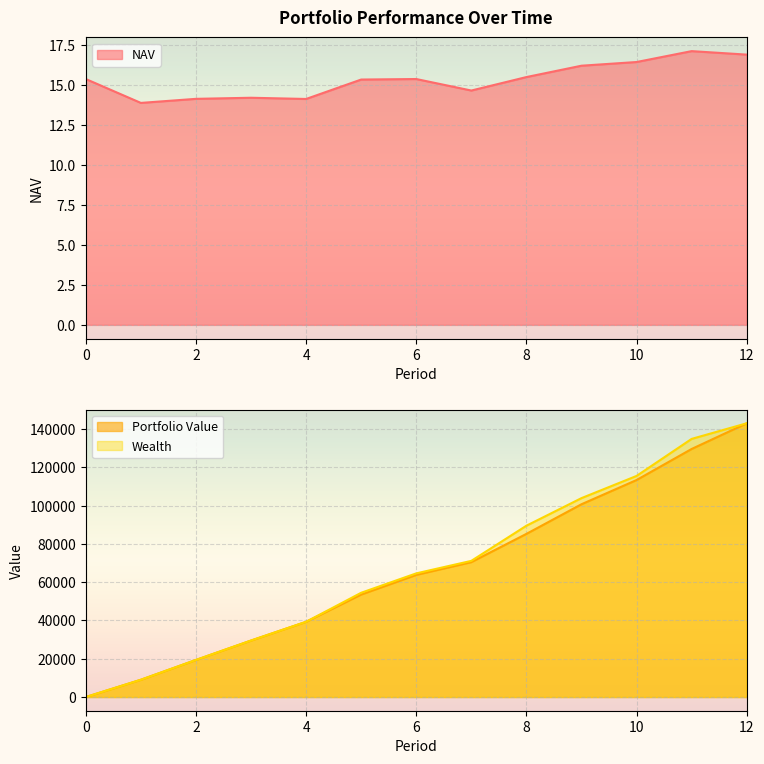

Reading left to right, extract all data points from this chart.

NAV: 15.4	13.9	14.1	14.2	14.1	15.3	15.4	14.6	15.5	16.2	16.4	17.1	16.9
Portfolio Value: 0.0	9028.5	19377.1	29519.0	39307.9	53546.3	63815.4	70488.3	85253.6	100736.1	113396.9	129622.2	143045.1
Wealth: 0.0	9028.5	19377.1	29519.0	39307.9	54482.1	64617.6	71156.8	89526.6	103940.9	115533.5	134888.9	143045.1